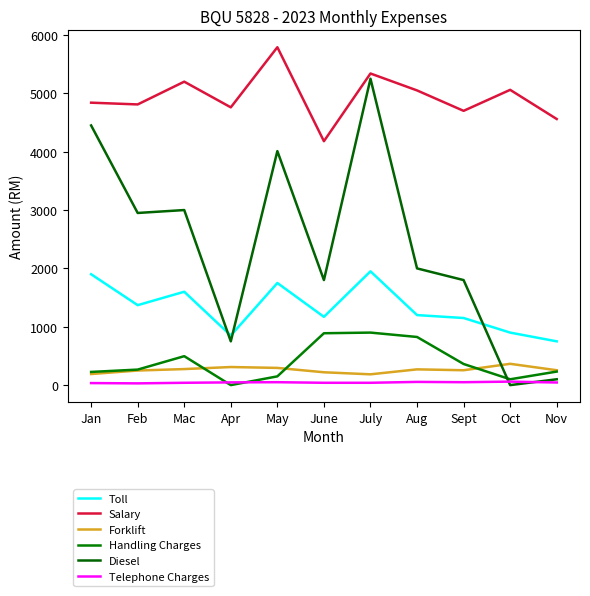

How many lines are shown in the chart?

6